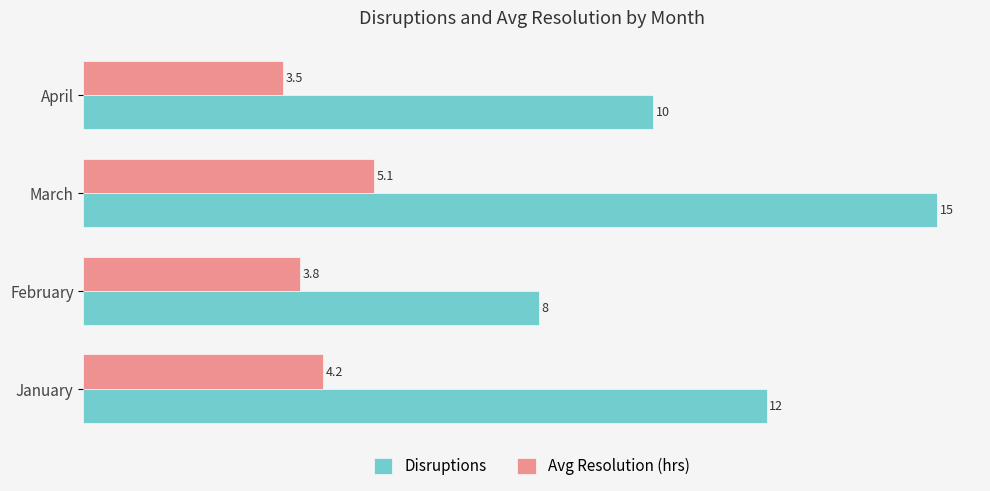

List the series in order of their overall mean, highest first.

Disruptions, Avg Resolution (hrs)